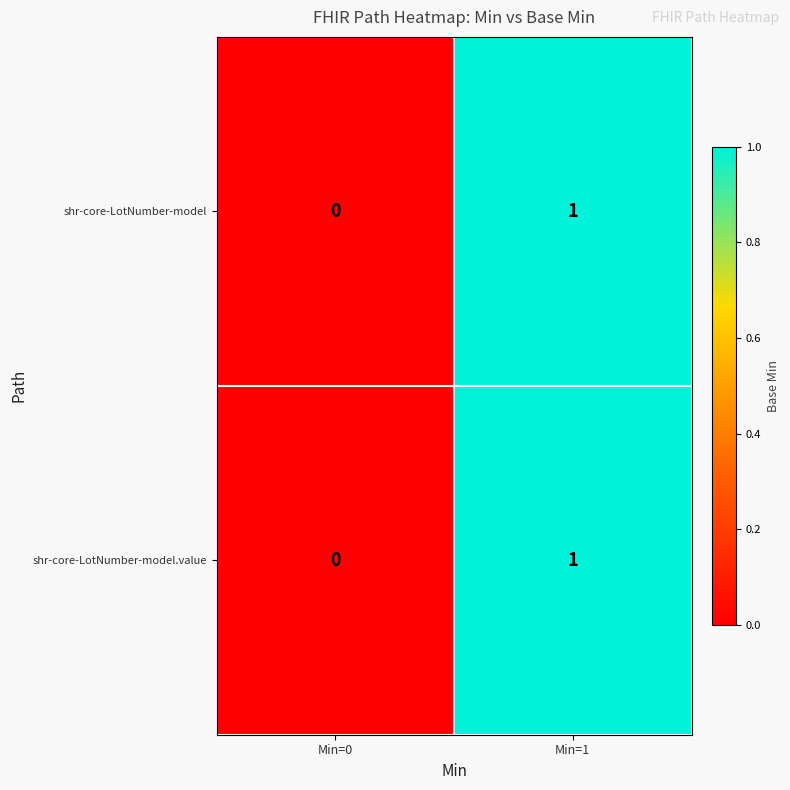

Rank the categories by shr-core-LotNumber-model.value value from lowest to highest.

Min=0, Min=1